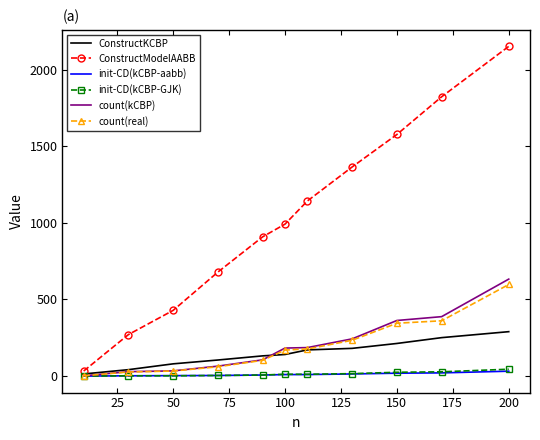

Which series has the widest spread of values?

ConstructModelAABB